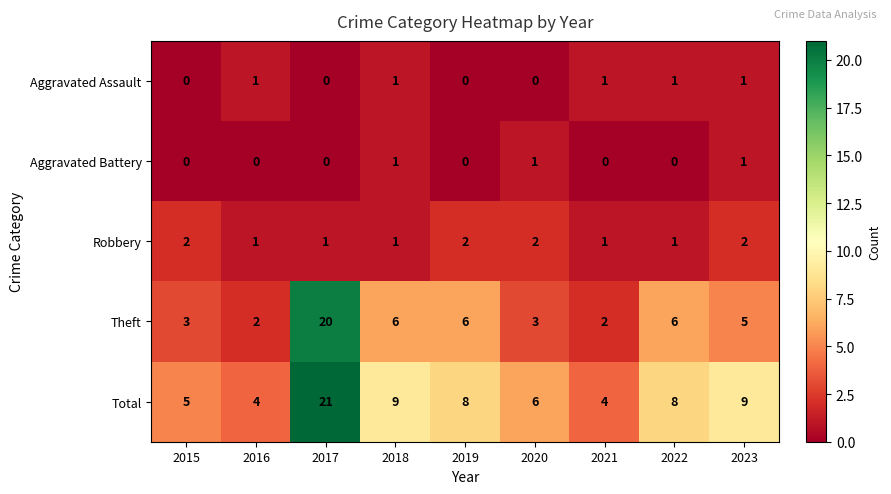

Which series has the largest range (max minus min)?

Theft